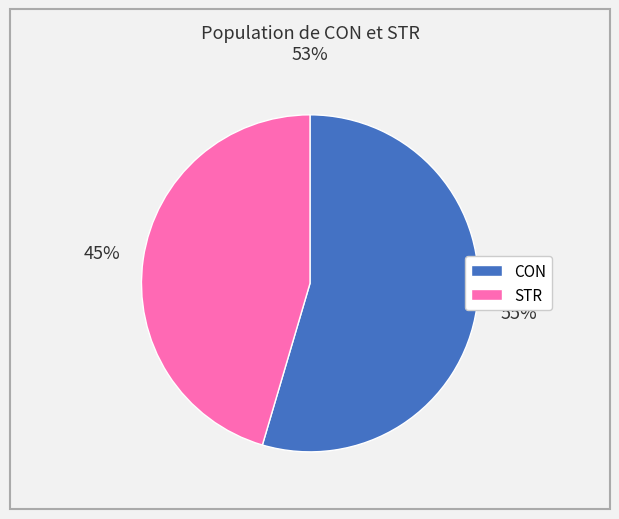

True or false: CON accounts for 55% of the total.

True